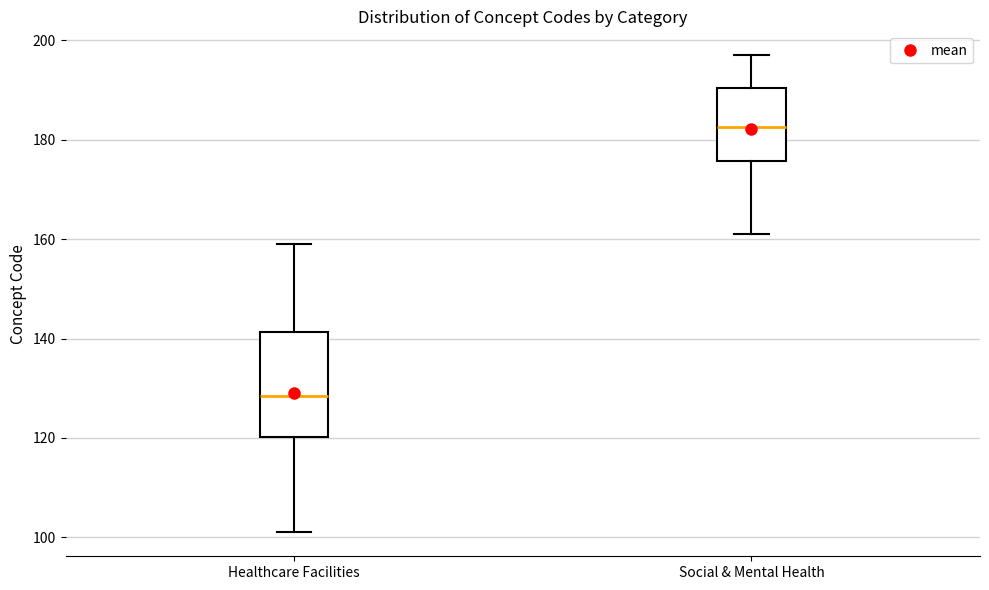

Reading left to right, transcribe this box plot: for each box, give where its median line is, the range the box spans, and where its two whiskers end, as read against the y-axis. The values are not printed on the chart, so give them approximately, as read against the axis.

Healthcare Facilities: median 128, box 120 to 142, whiskers 102 to 160
Social & Mental Health: median 182, box 176 to 190, whiskers 162 to 198